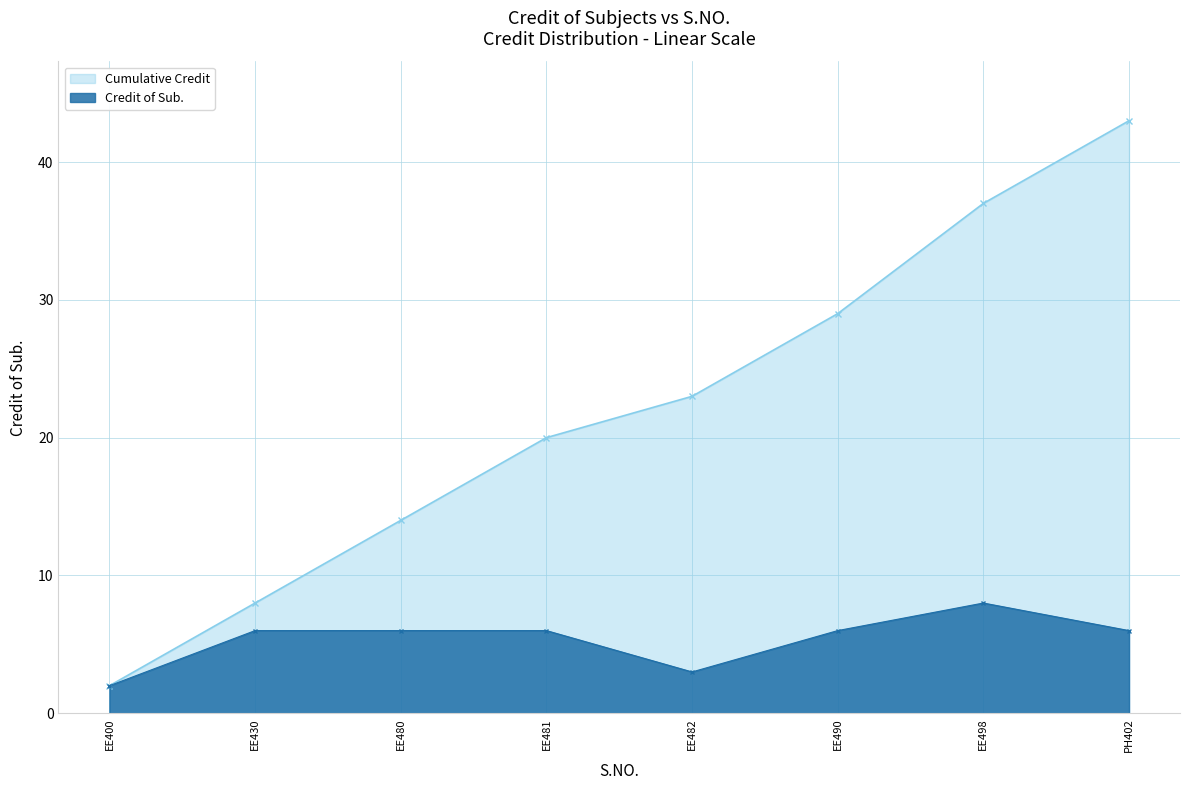

How many interior local peaks (higher than both neighbors) does the data have?

1